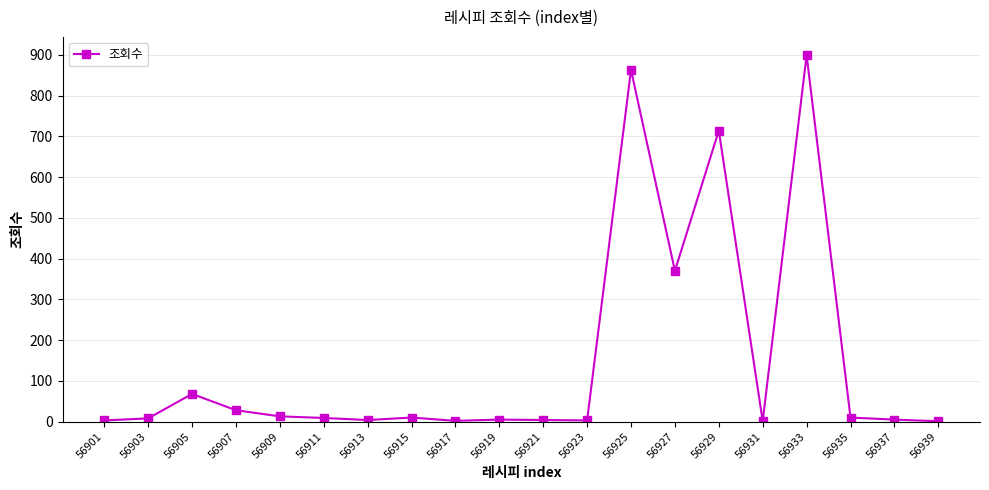

True or false: the data has more than 2 interior local peaks.

True